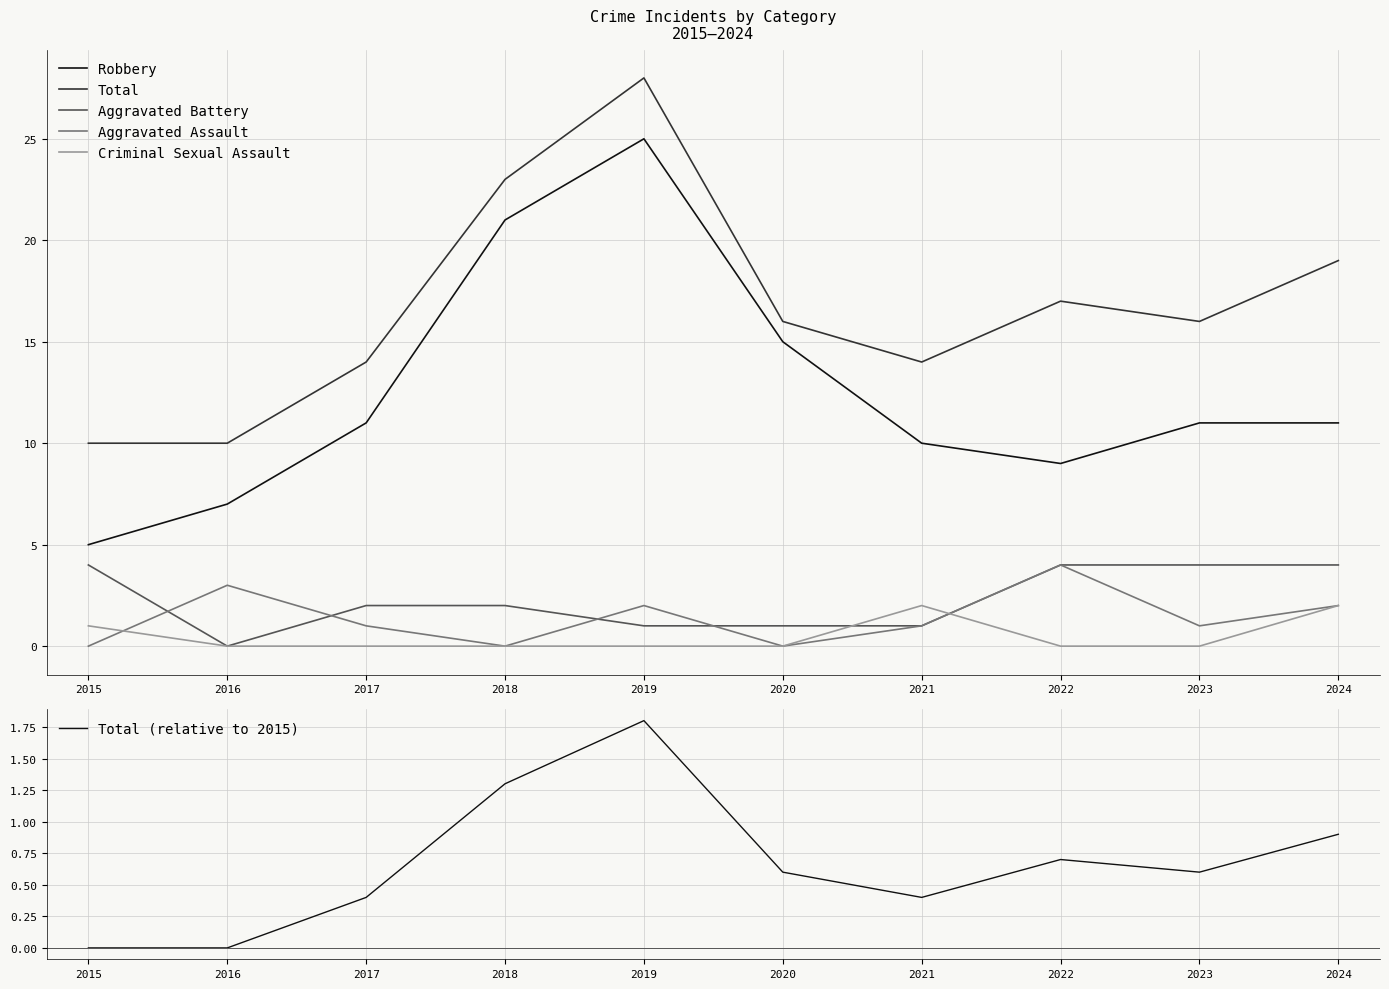

At how many categories does at least one series exceed 24?

1